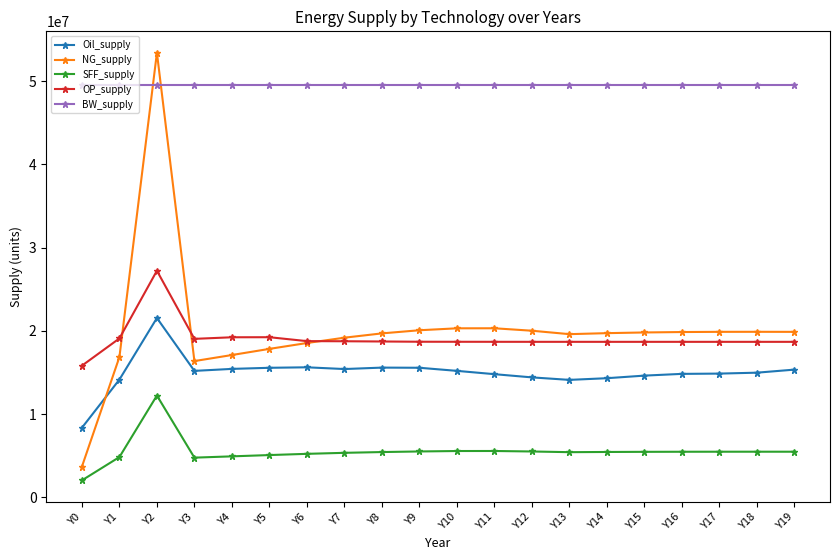

True or false: BW_supply and SFF_supply cross at least once.

False